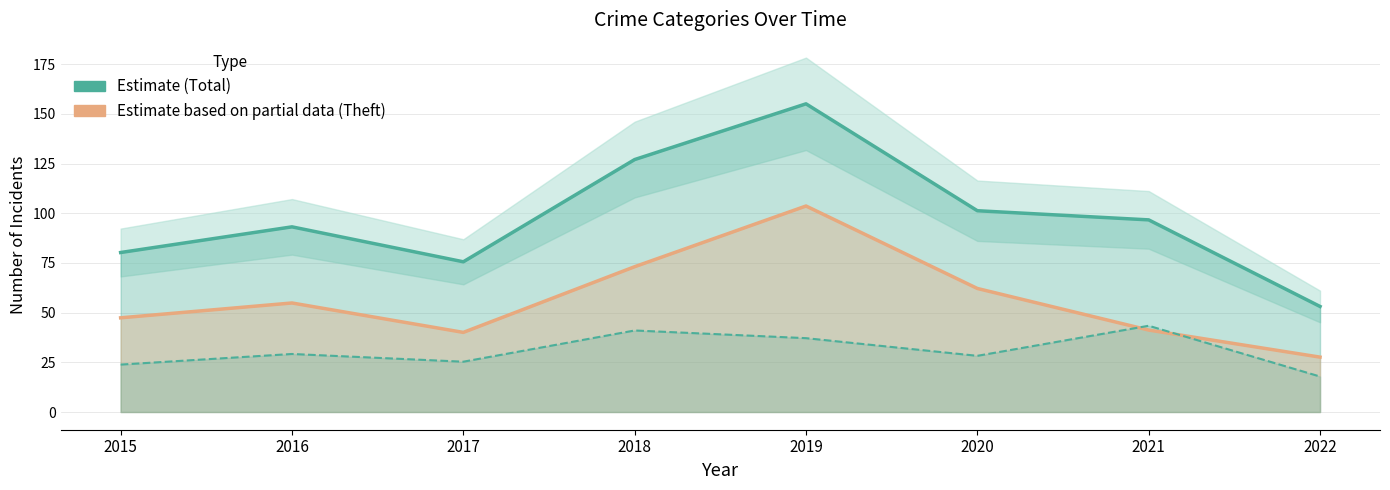

Does the chart display data point markers on the line(s)?

No